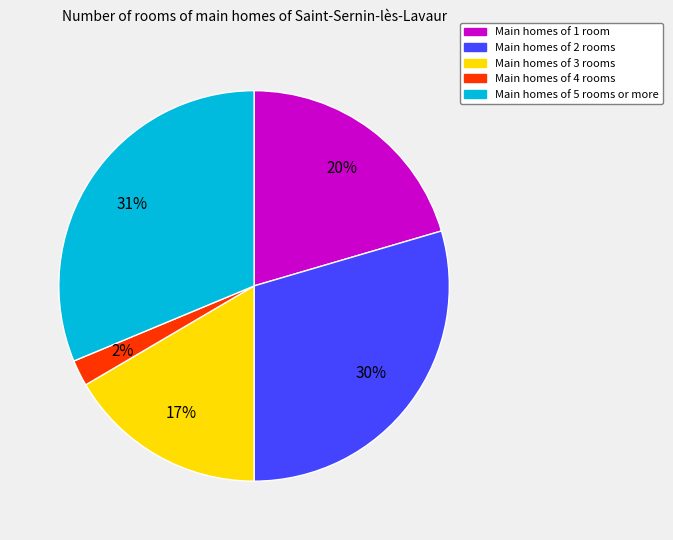

To the nearest percent, what is the average slice percentage?

20%